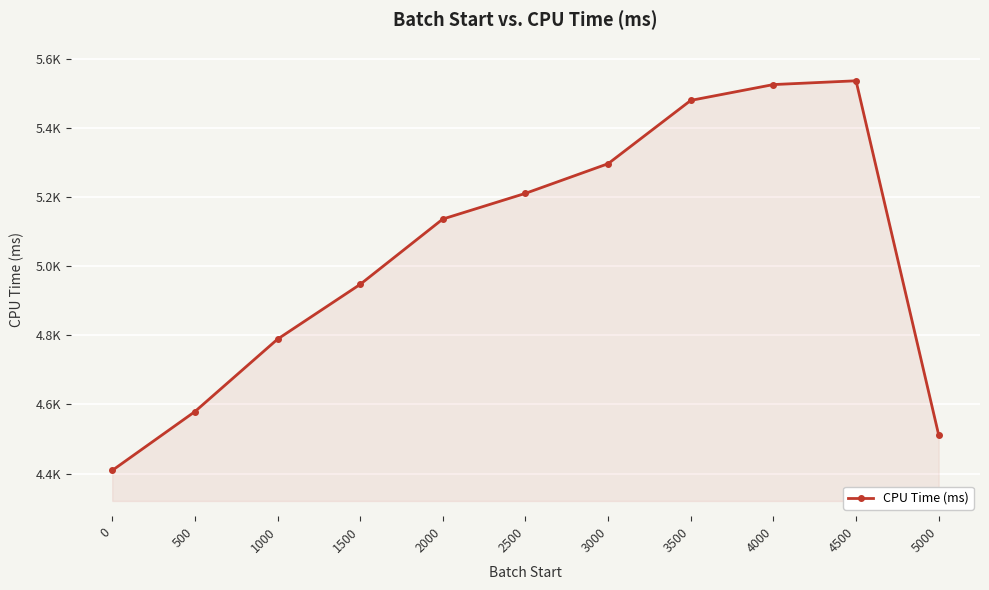

List the labels in order of value, largest first.

4500, 4000, 3500, 3000, 2500, 2000, 1500, 1000, 500, 5000, 0